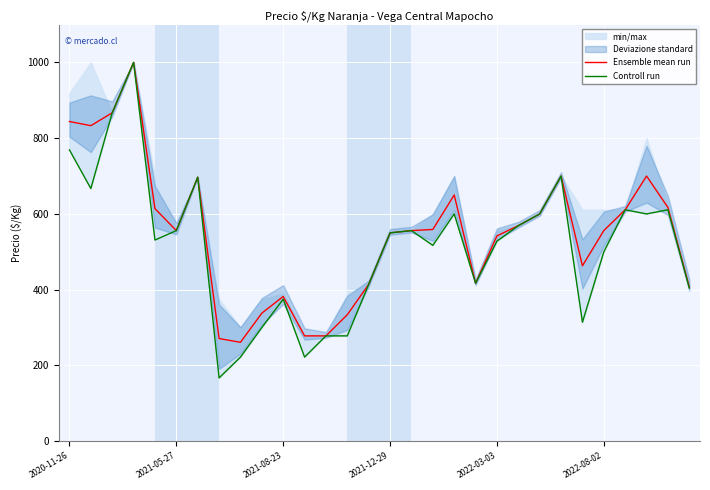

Read the Ensemble mean run value at 22, to the nearest 100.

600